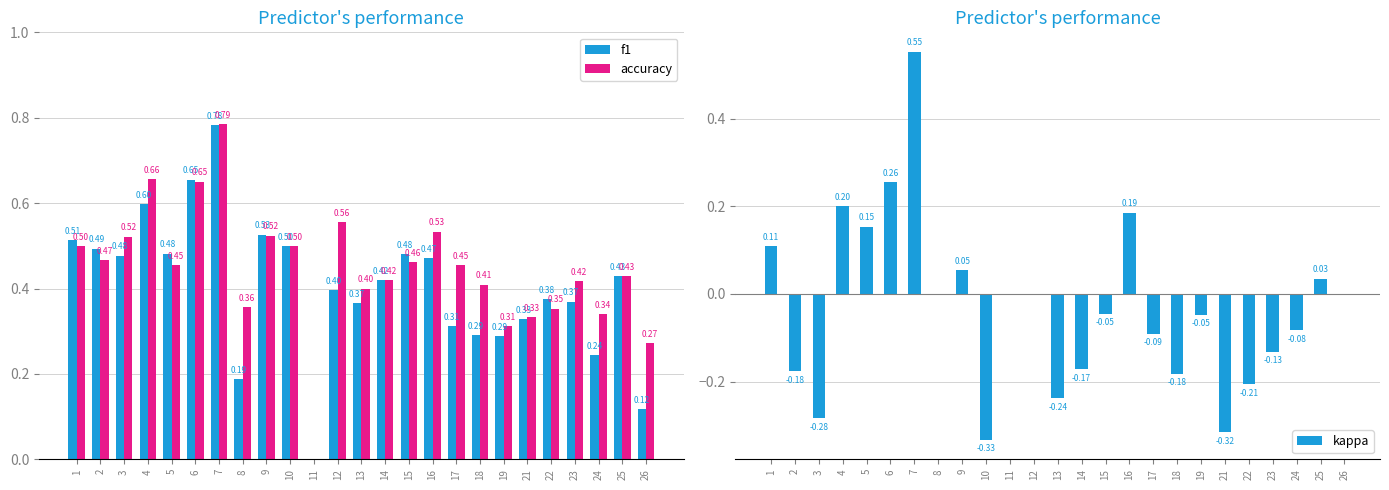

How many positive values does the f1 series have?

24